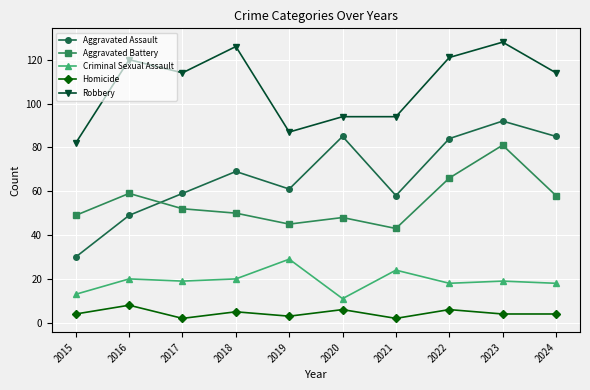

What is the maximum value for Homicide?

8